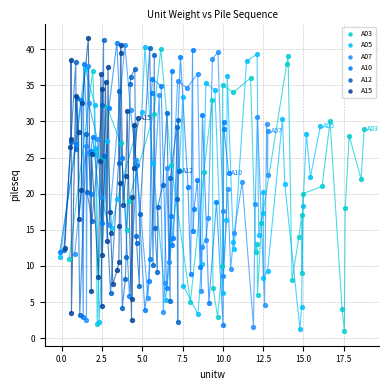

What are all the series names shown in the legend?

A03, A05, A07, A10, A12, A15